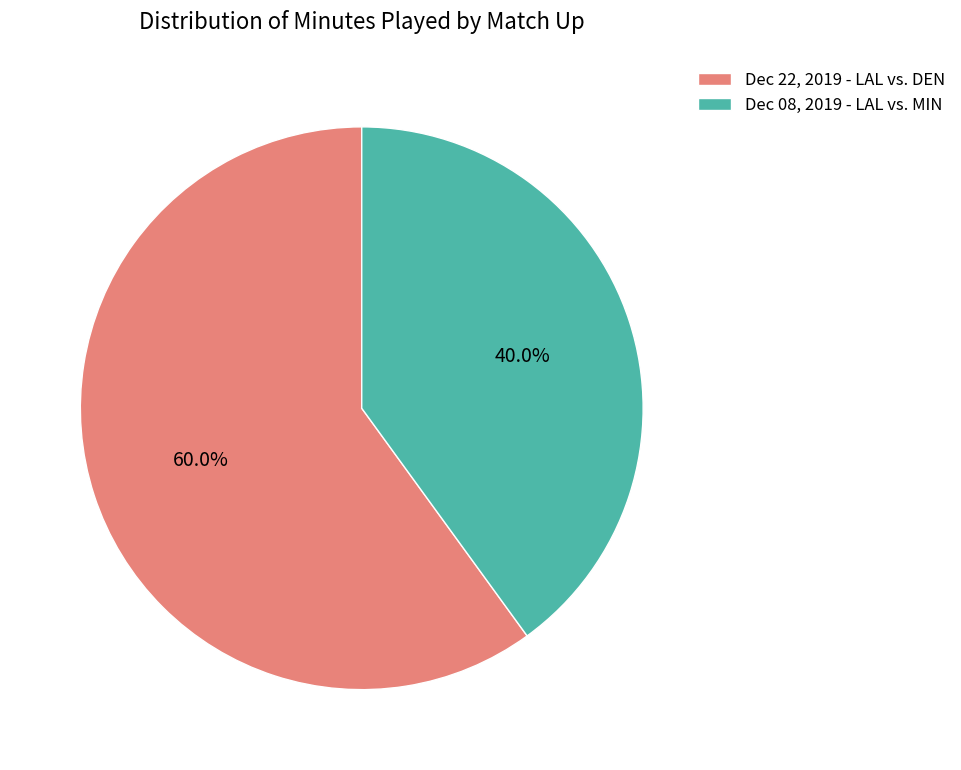

Which category has the smallest portion of the pie?

Dec 08, 2019 - LAL vs. MIN